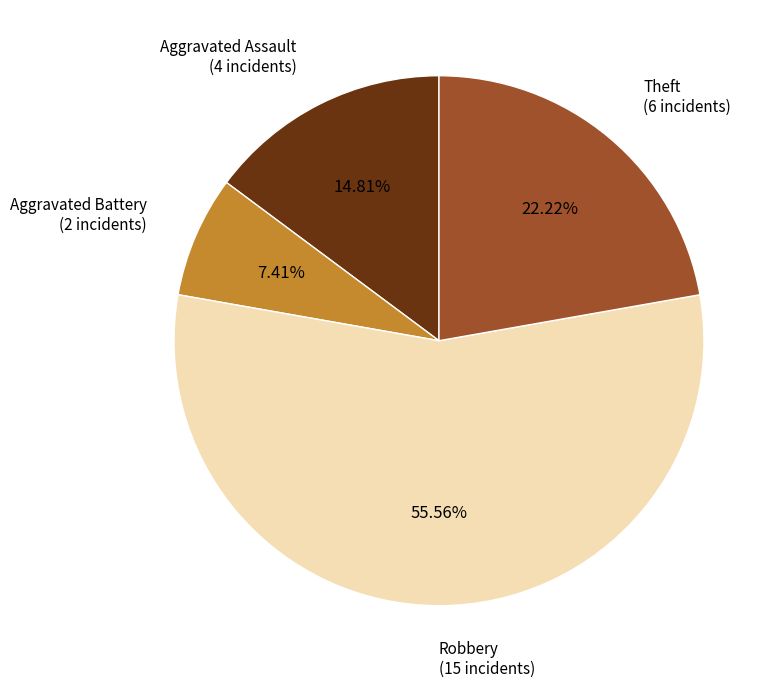

Rank the categories by value from highest to lowest.

Robbery (15 incidents), Theft (6 incidents), Aggravated Assault (4 incidents), Aggravated Battery (2 incidents)